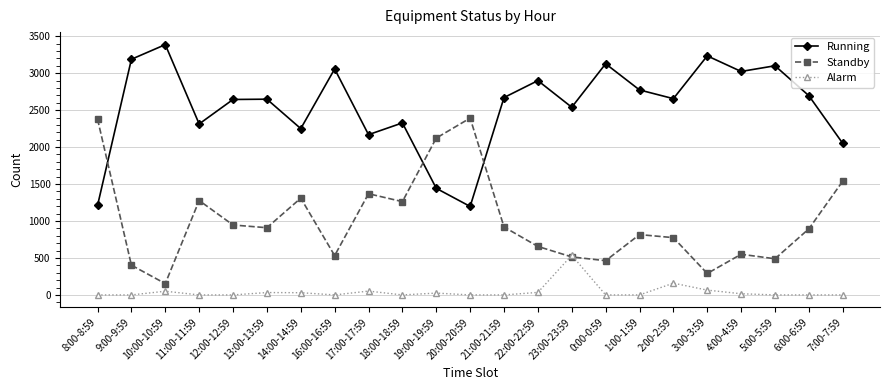

What is the sum of all Standby values?

22957